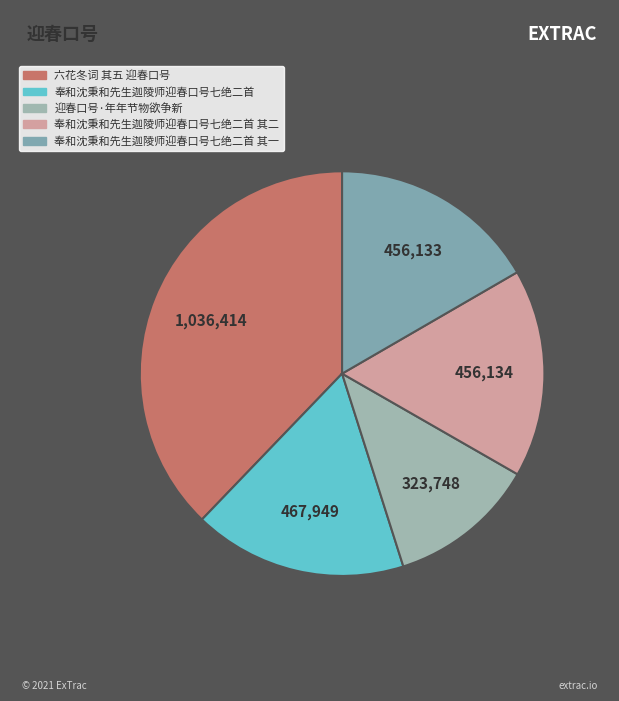

How many segments does this pie chart have?

5